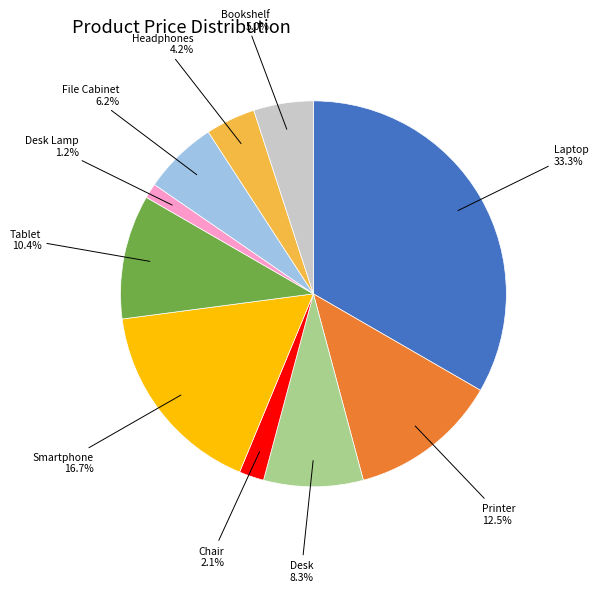

Does Laptop represent more than half of the total?

No